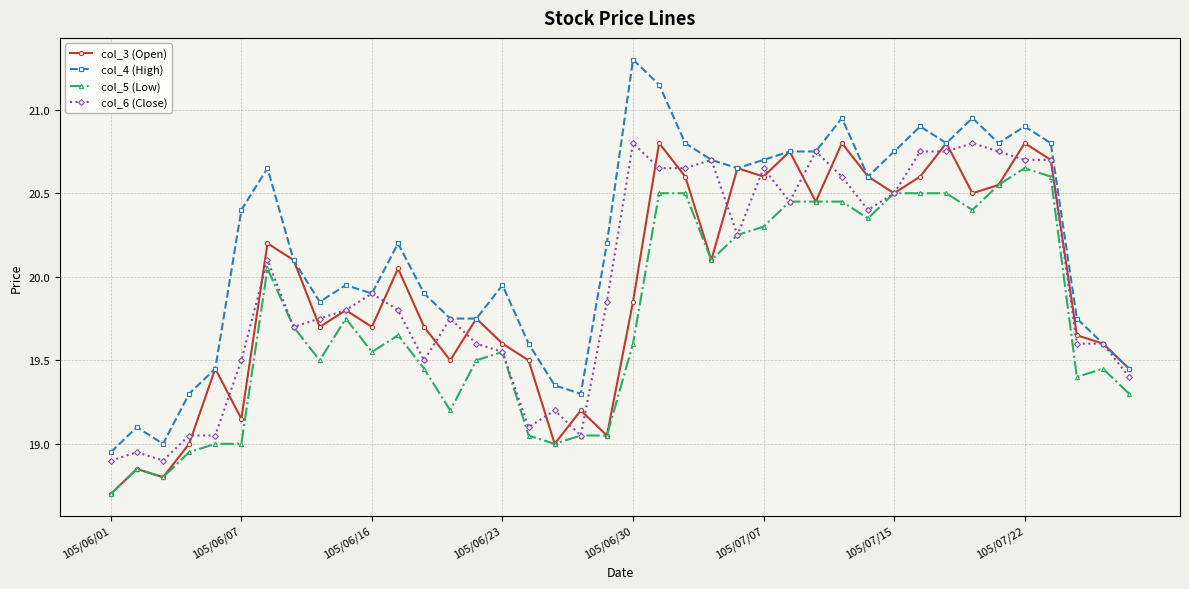

Which series has the largest total across all categories?

col_4 (High)